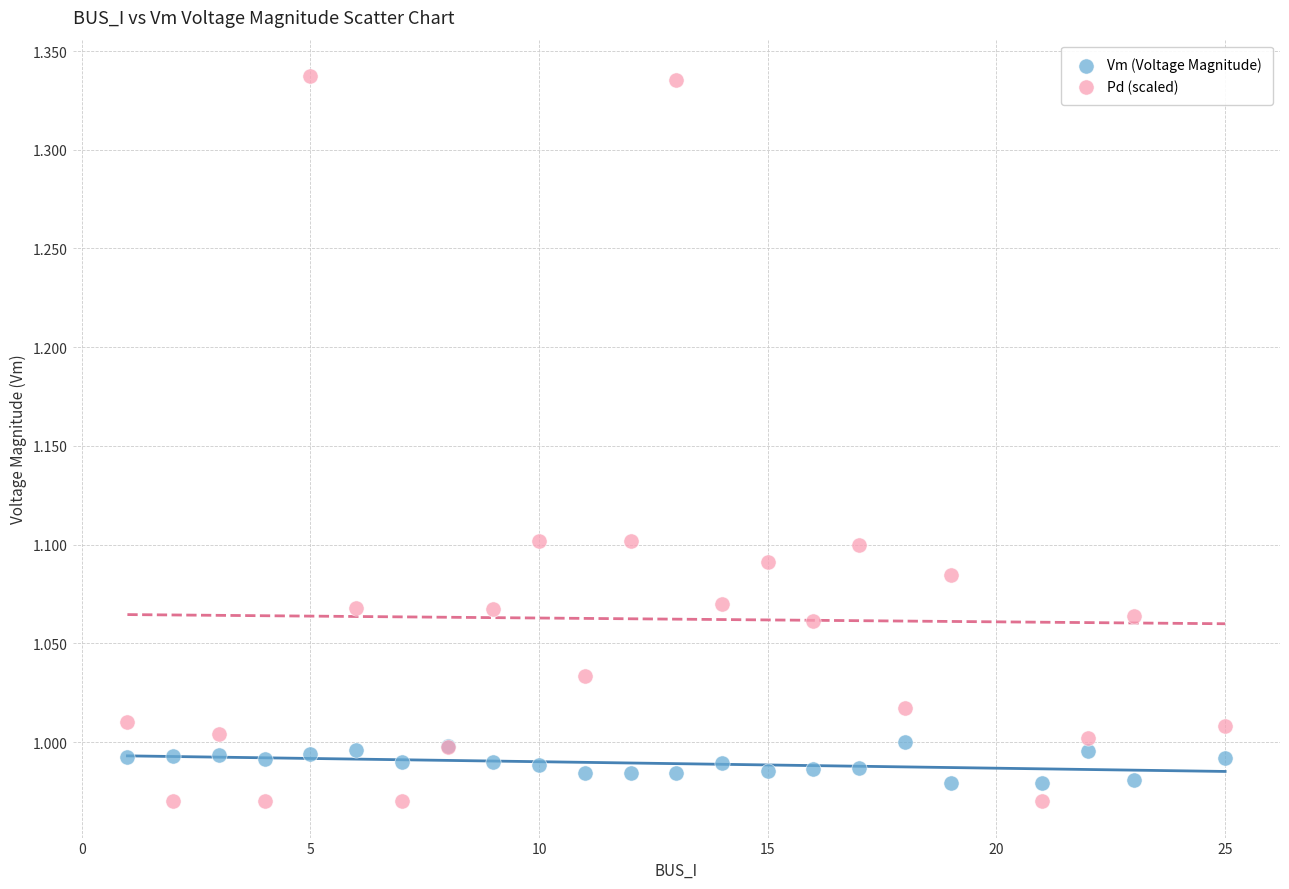

Which series has the widest spread of Y values?

Pd (scaled)